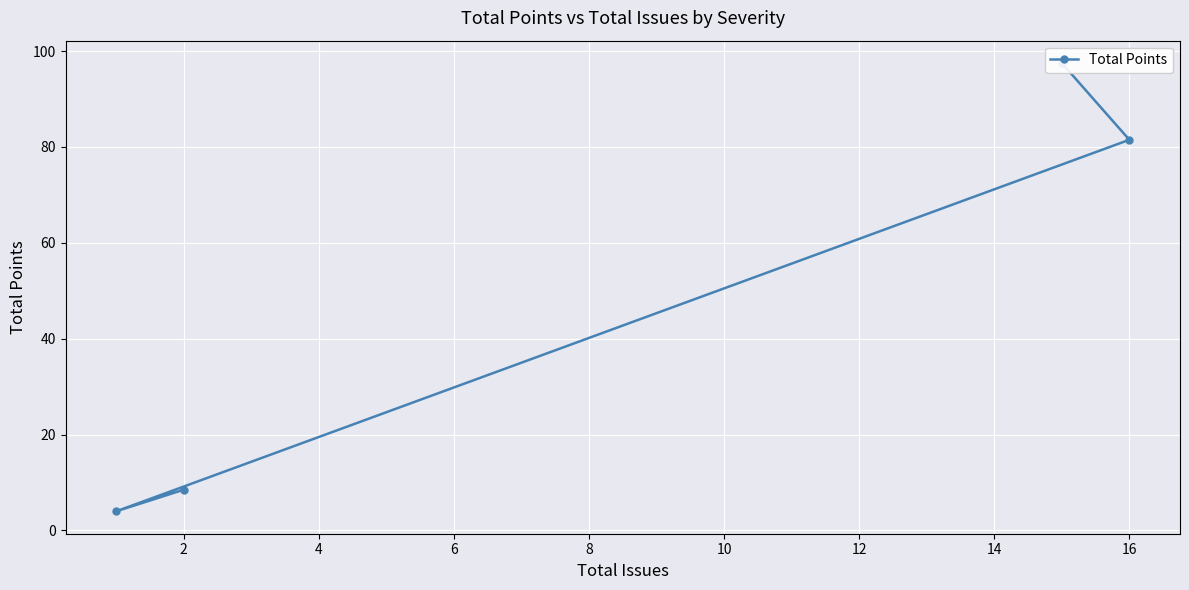

The chart shows a value of 2.7 at 2. True or false?

False